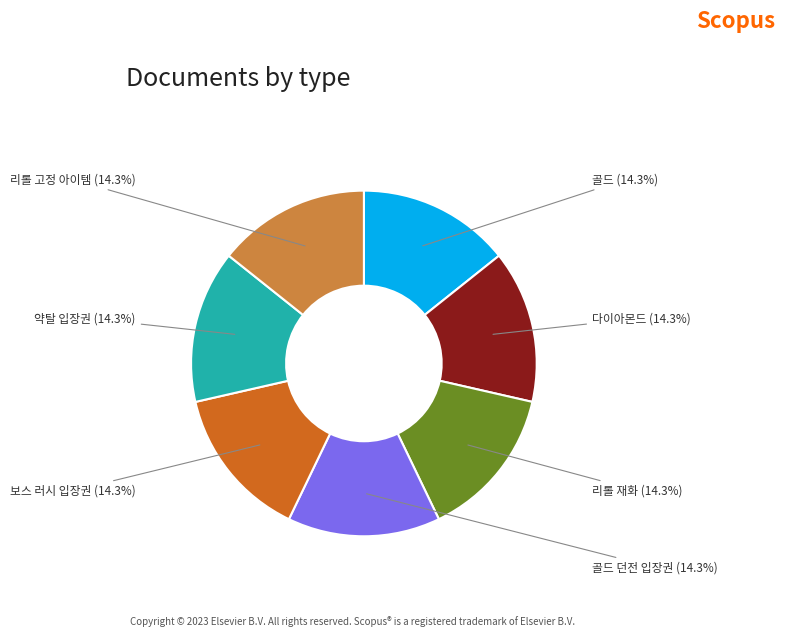

How much of the chart is everything except 보스 러시 입장권?

85.7%